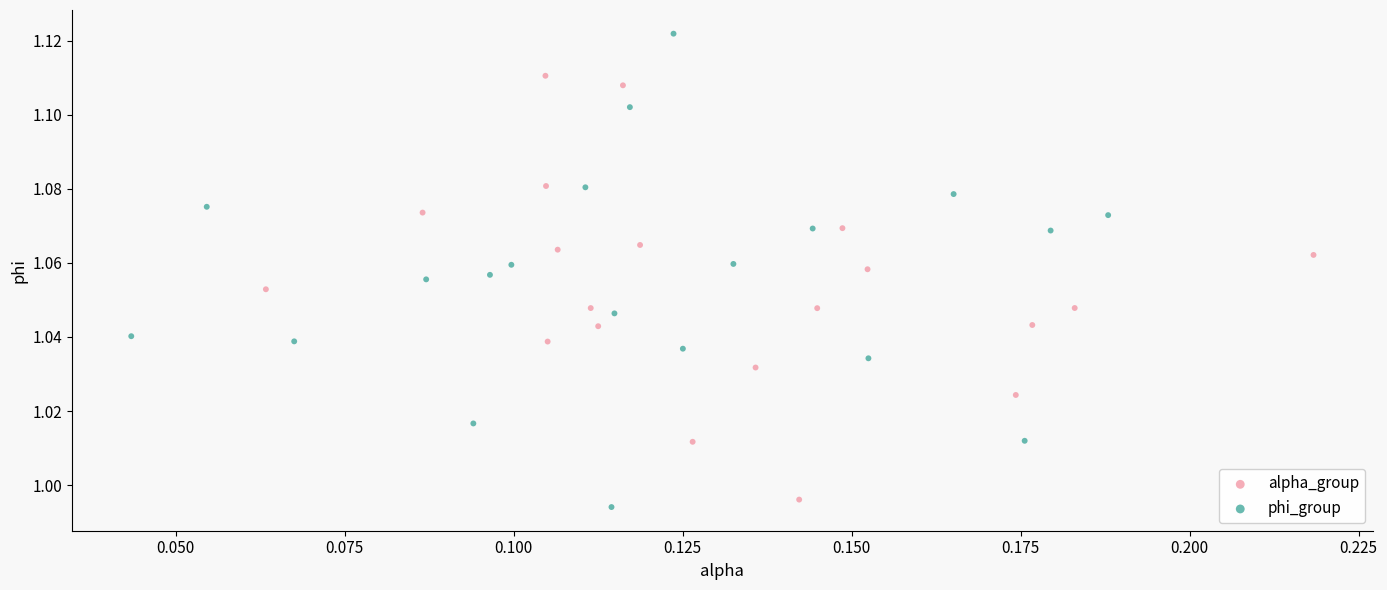

What are all the series names shown in the legend?

alpha_group, phi_group